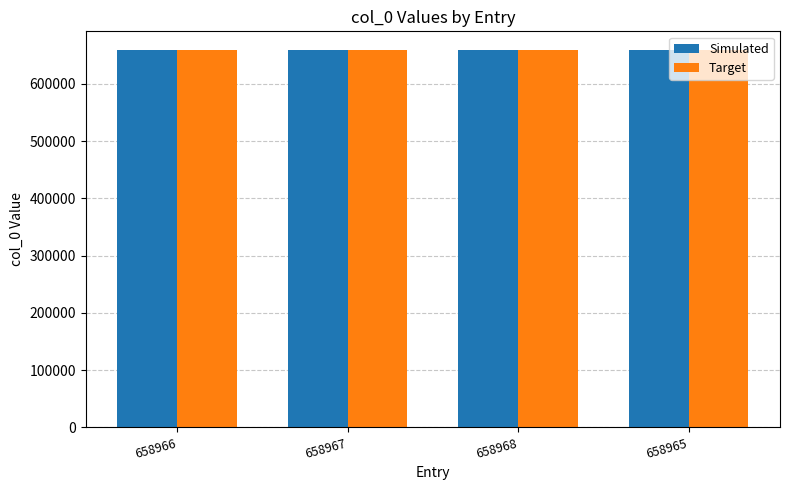

What is the sum of all Simulated values?

2635866